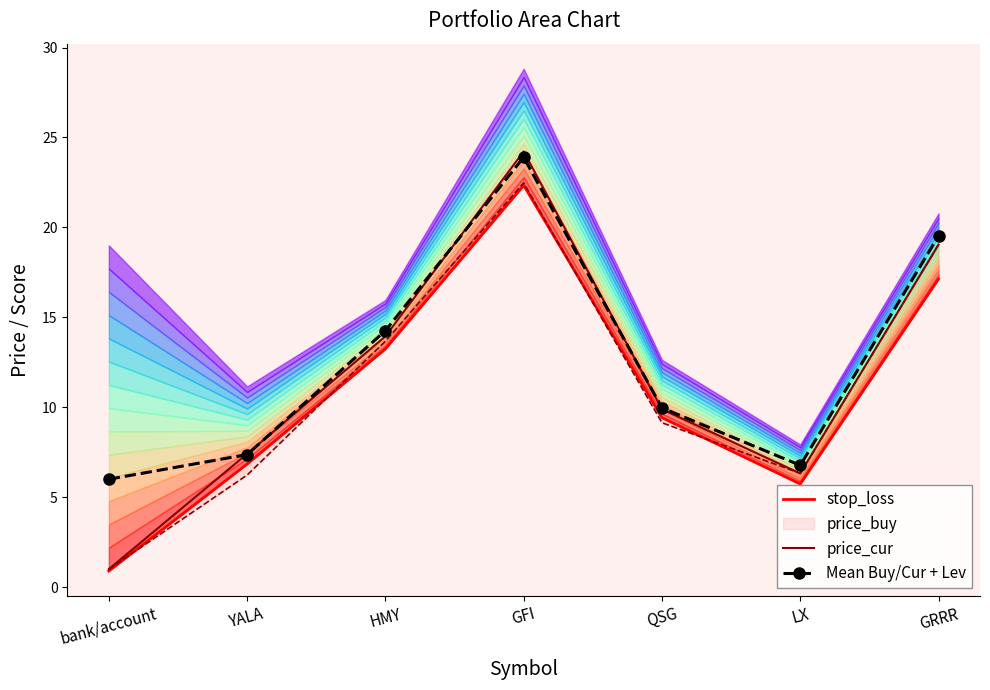

What is the difference between the maximum and minimum values in the price_cur series?

23.2